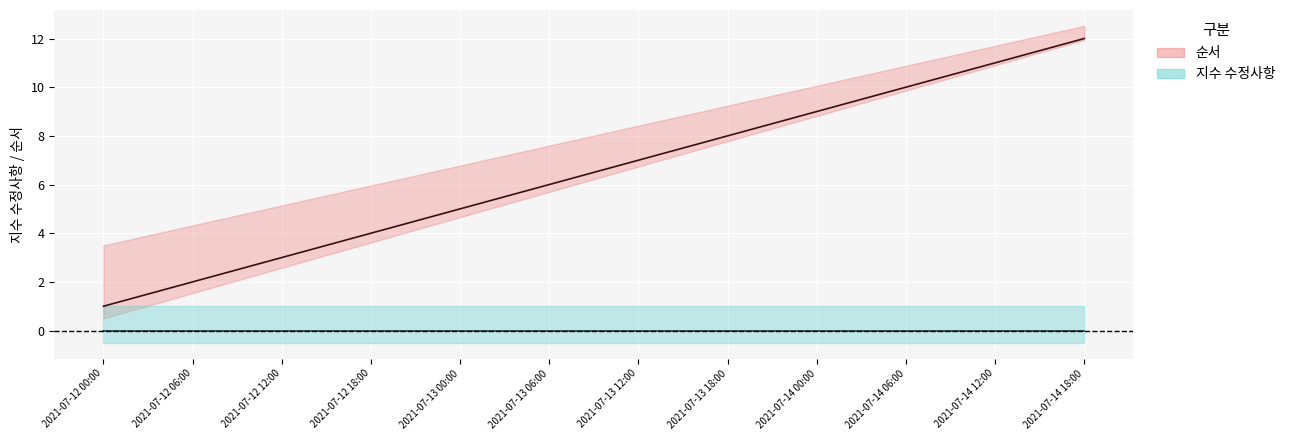

Reading left to right, list all the values displayed in this chart.

2021-07-12 00:00=1	2021-07-12 06:00=2	2021-07-12 12:00=3	2021-07-12 18:00=4	2021-07-13 00:00=5	2021-07-13 06:00=6	2021-07-13 12:00=7	2021-07-13 18:00=8	2021-07-14 00:00=9	2021-07-14 06:00=10	2021-07-14 12:00=11	2021-07-14 18:00=12